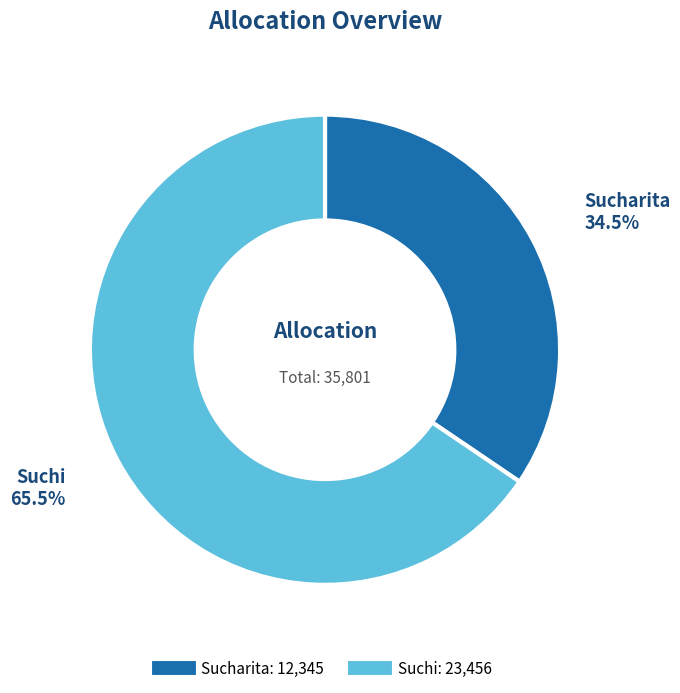

Does Suchi represent more than half of the total?

Yes